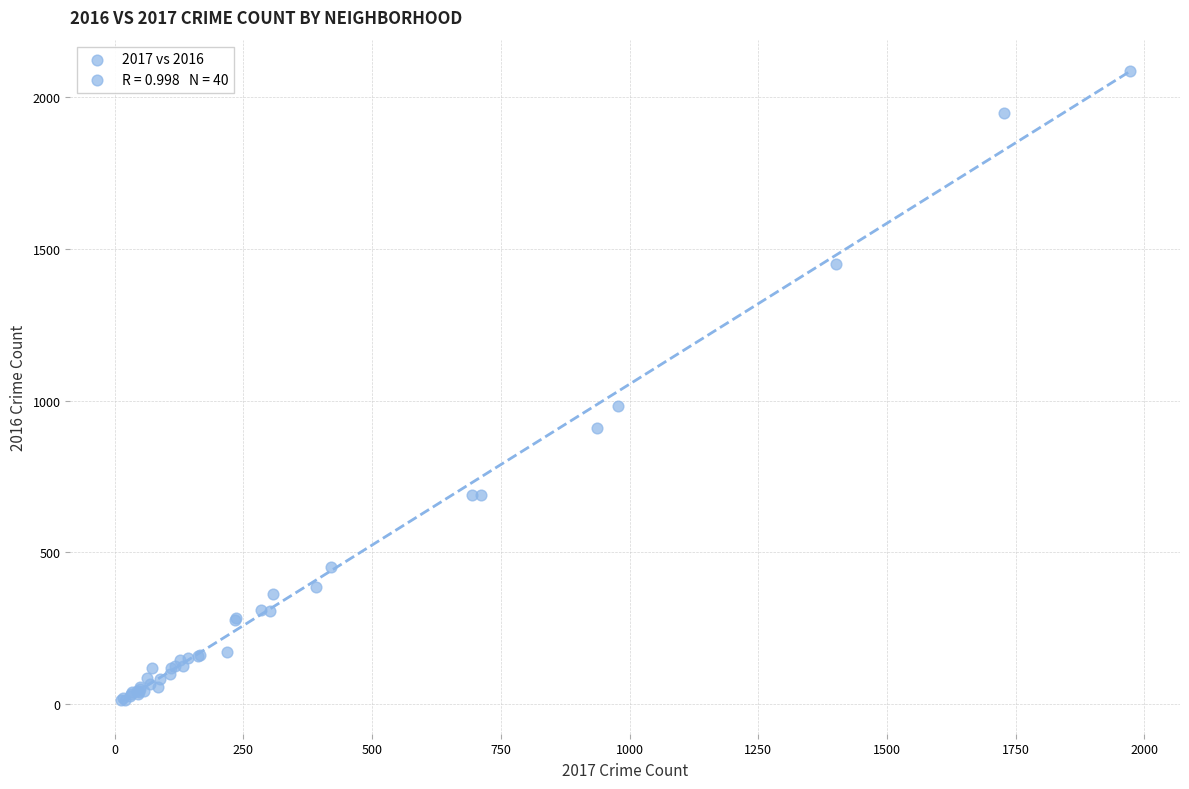

What Y value in the scatter plot is closest to 1048?

983